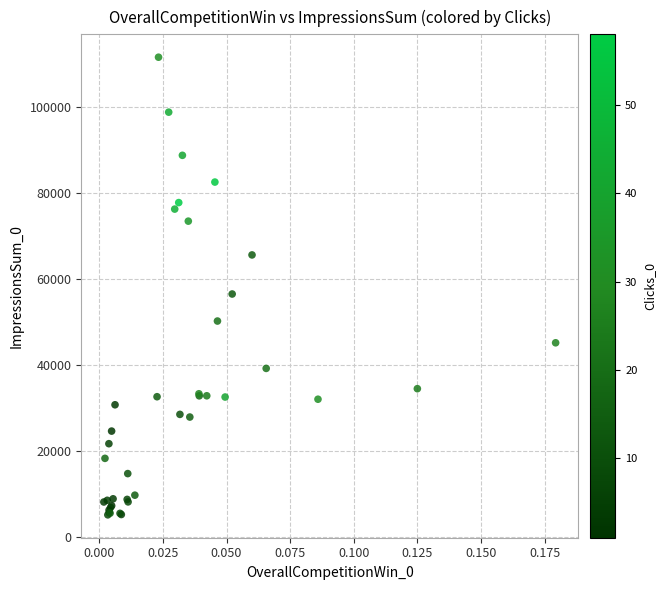

What Y value in the scatter plot is closest to 58386?

56531